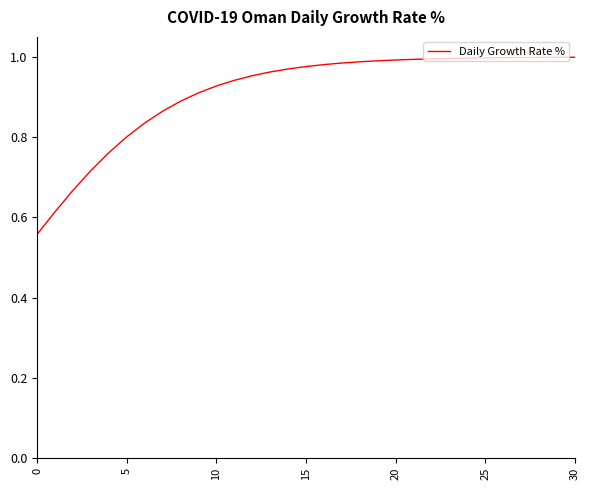

What is the difference between the maximum and minimum values?

0.4